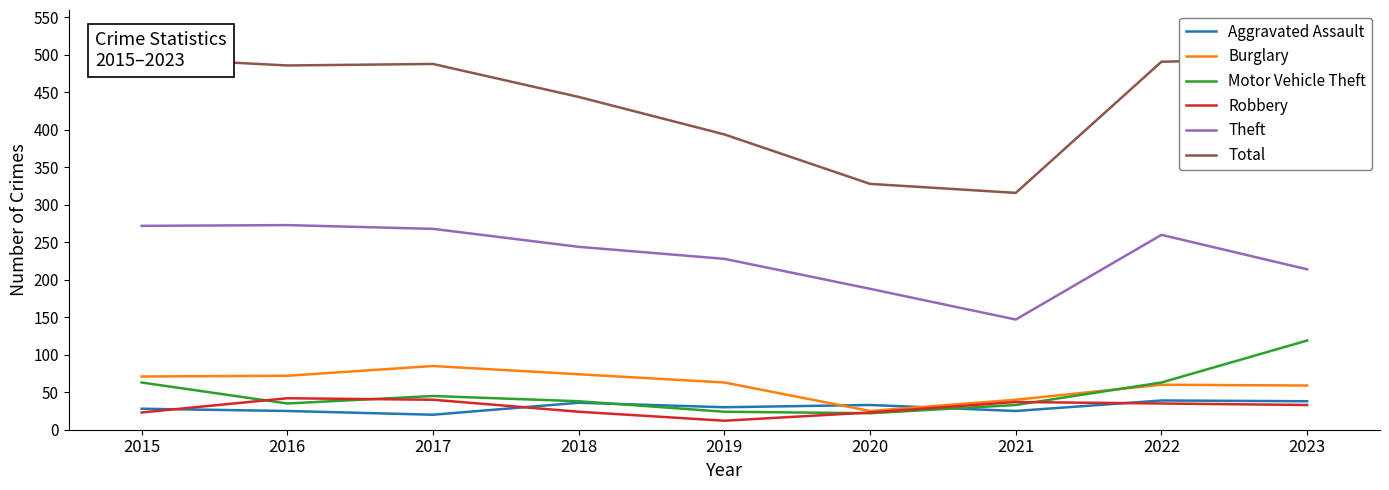

What is the spread (max minus min) of values at 2017?

468